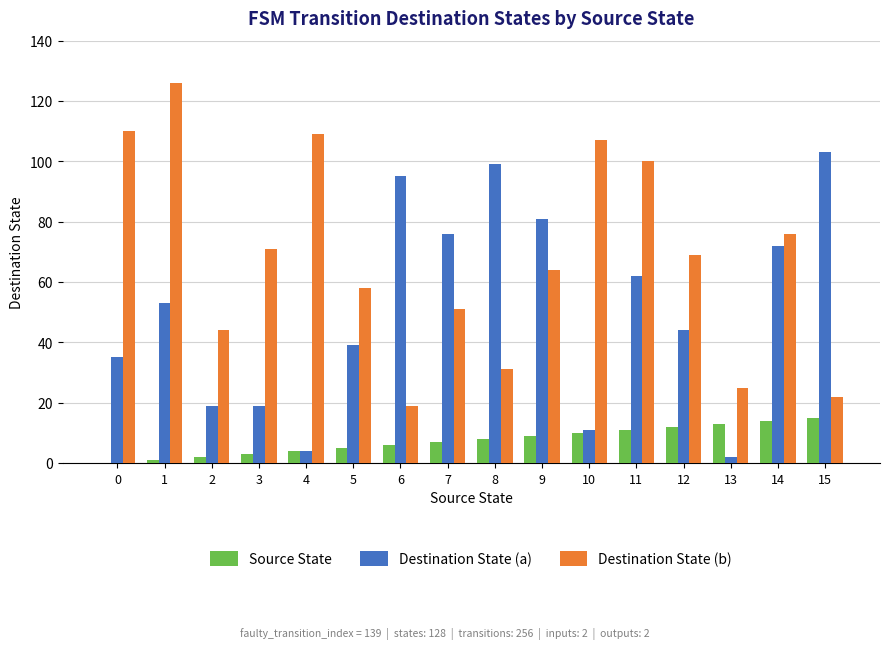

Reading left to right, extract all data points from this chart.

Source State: 0	1	2	3	4	5	6	7	8	9	10	11	12	13	14	15
Destination State (a): 35	53	19	19	4	39	95	76	99	81	11	62	44	2	72	103
Destination State (b): 110	126	44	71	109	58	19	51	31	64	107	100	69	25	76	22